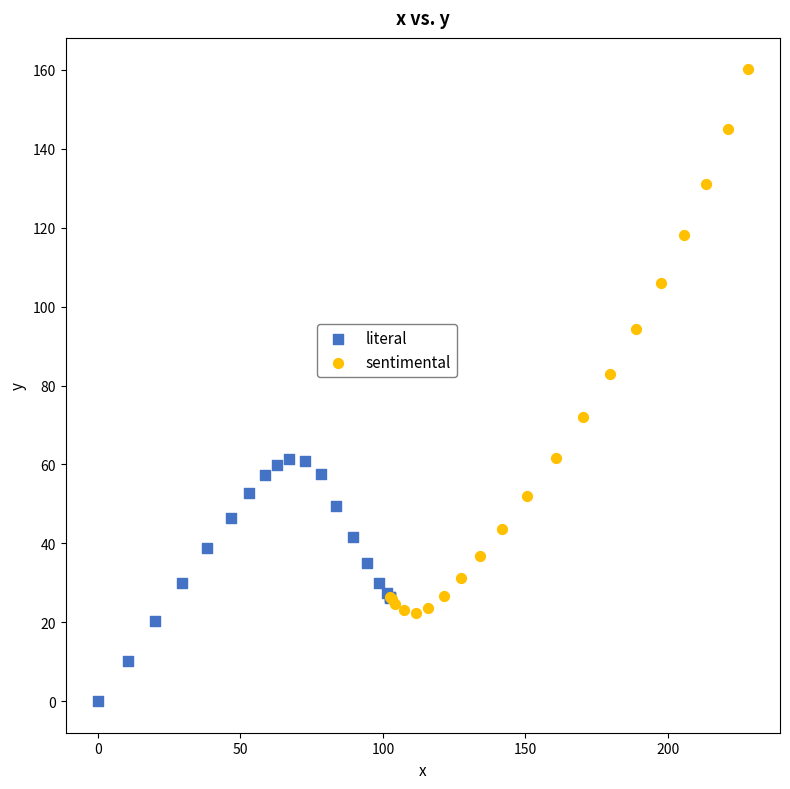

What are all the series names shown in the legend?

literal, sentimental